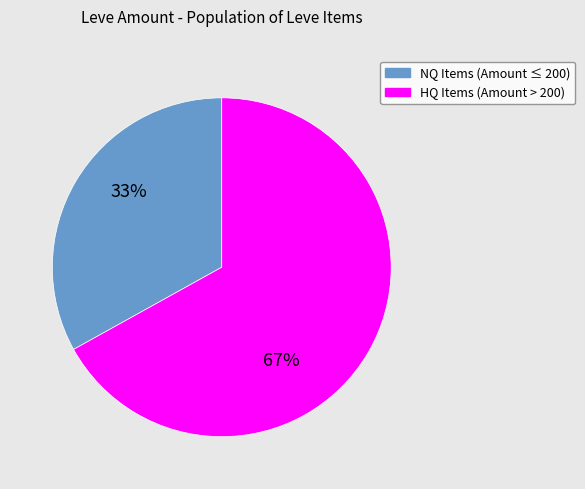

Is there a majority slice in this chart?

Yes